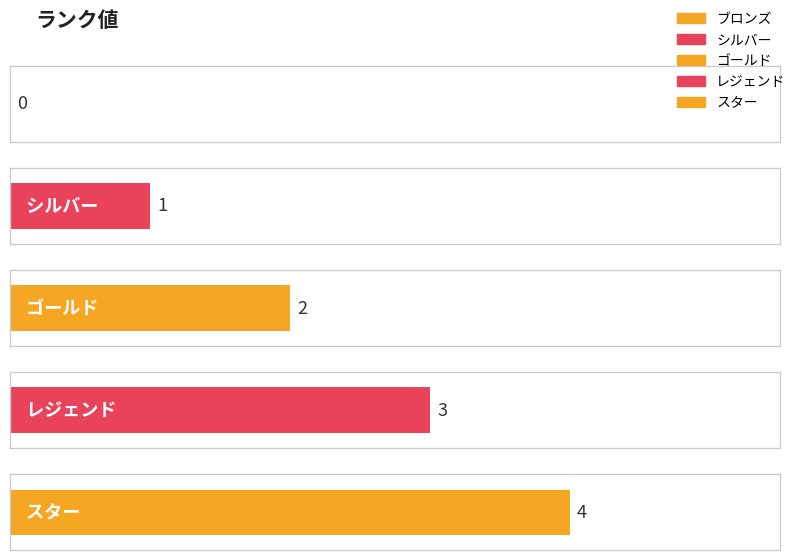

What is the label of the 2nd bar from the right?

レジェンド